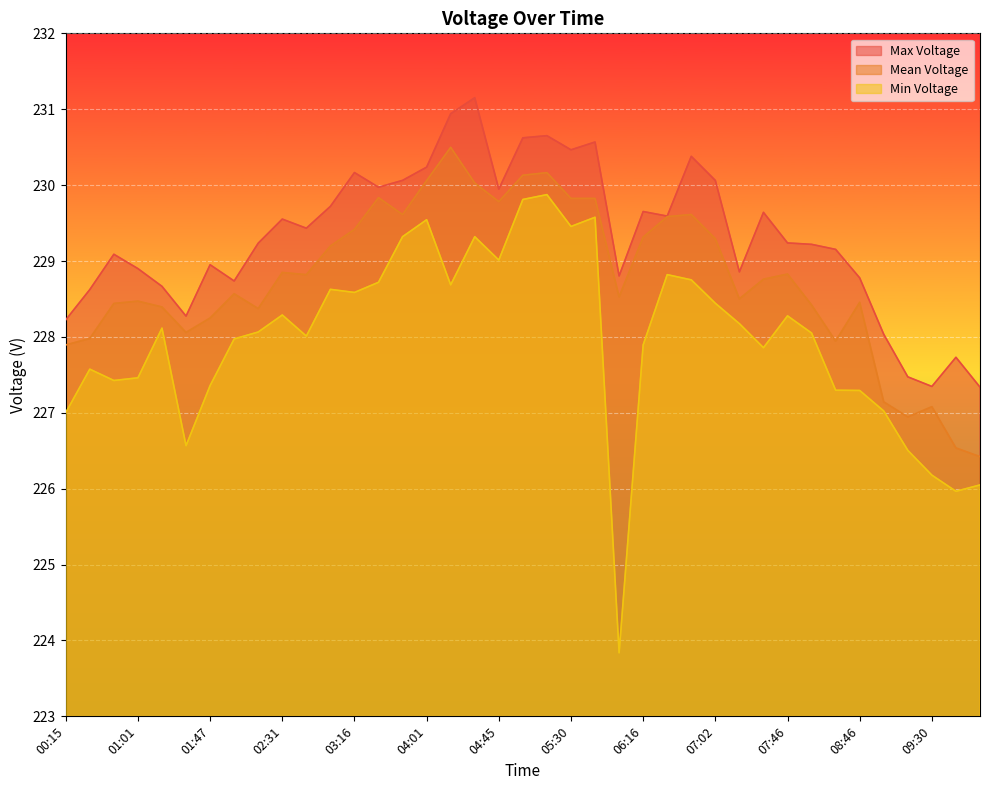

At which category does the chart reach its peak across all series?

04:31